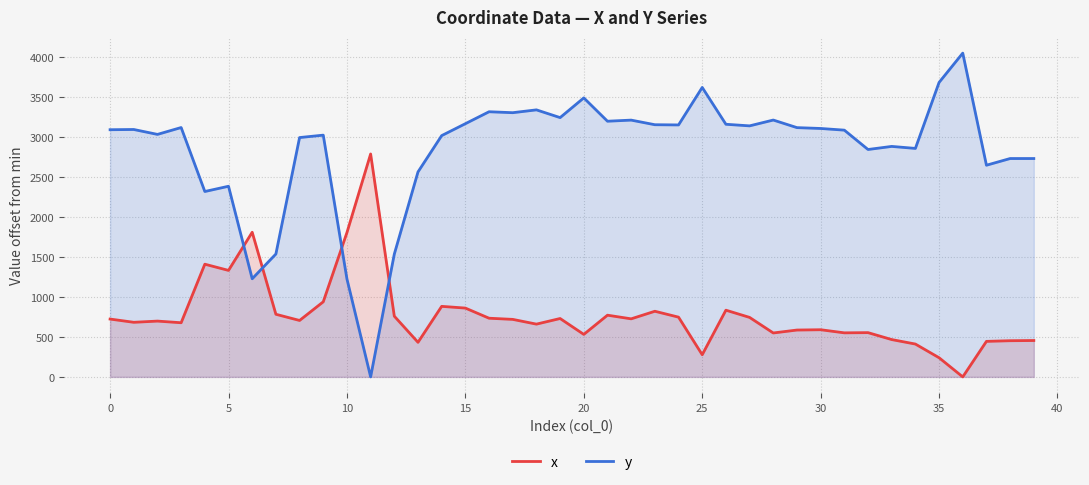

Which series ends up on top after the final intersection of x and y?

y